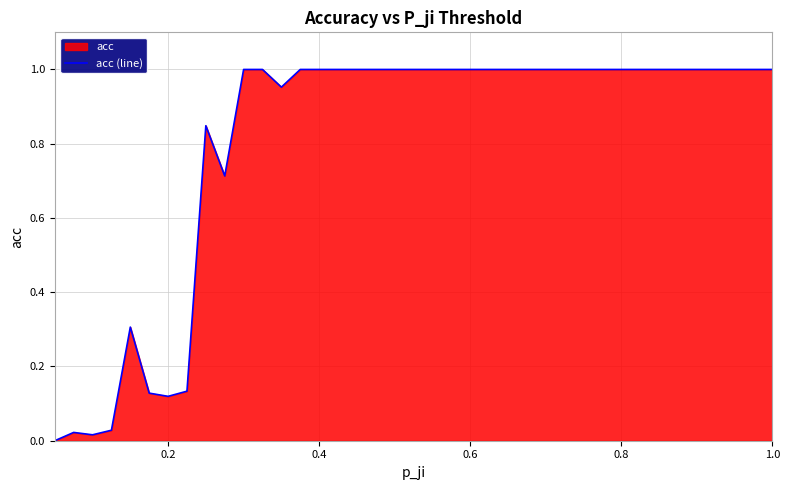

Count the number of data series in this chart.

1